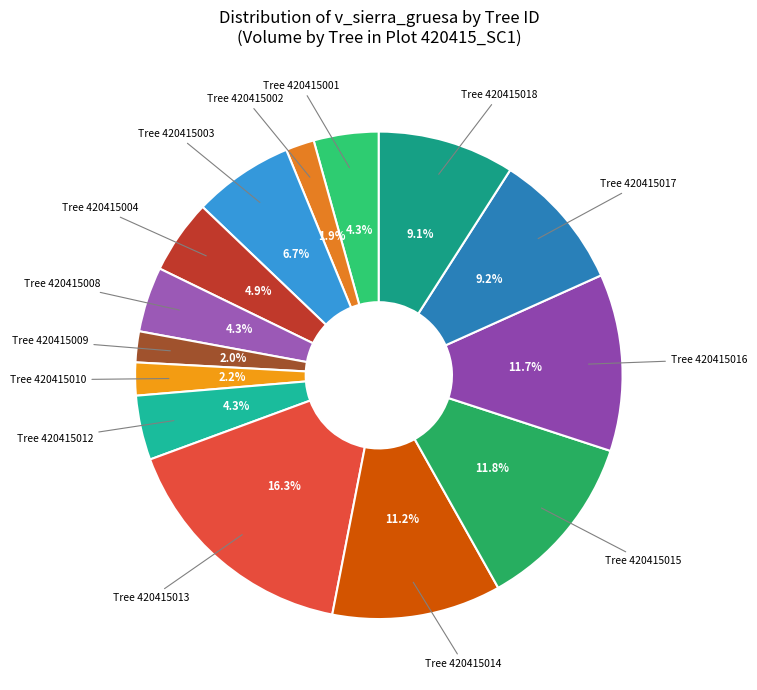

What is the ratio of the value at Tree 420415010 to the value at Tree 420415004?

0.4